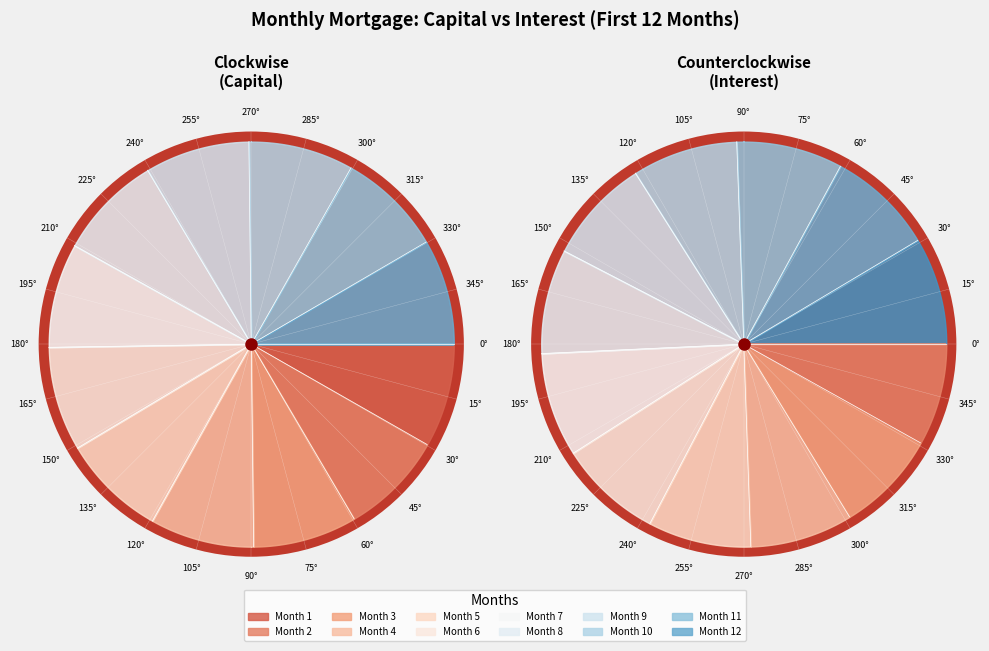

Between Month 4 and Month 3, which is larger?

Month 4